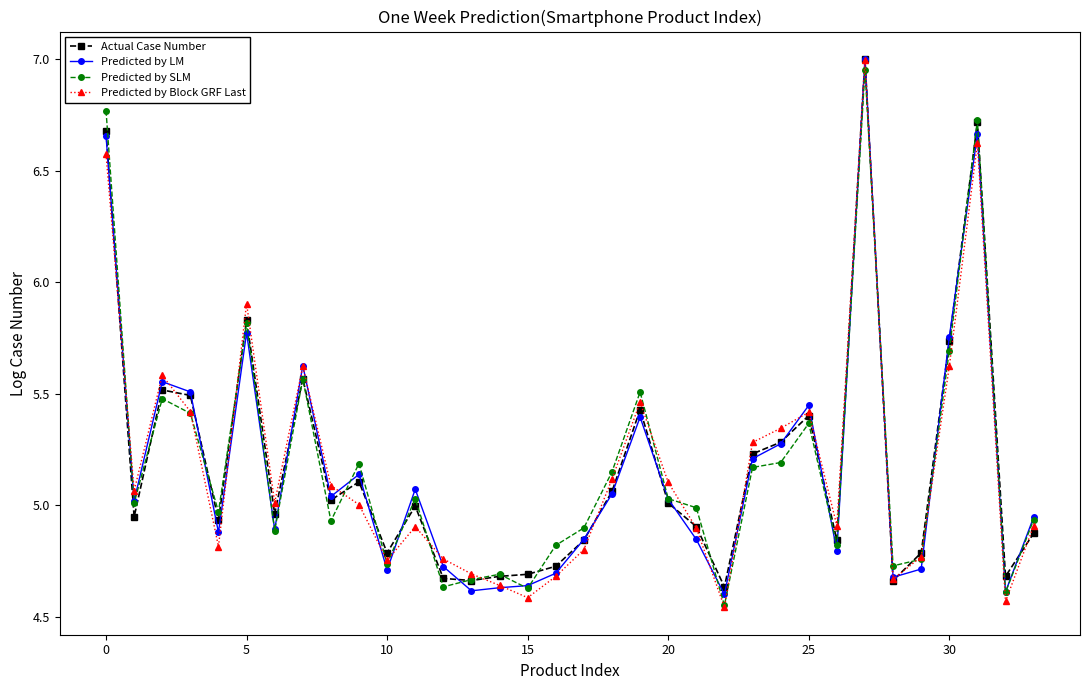

Which series has the largest range (max minus min)?

Predicted by Block GRF Last